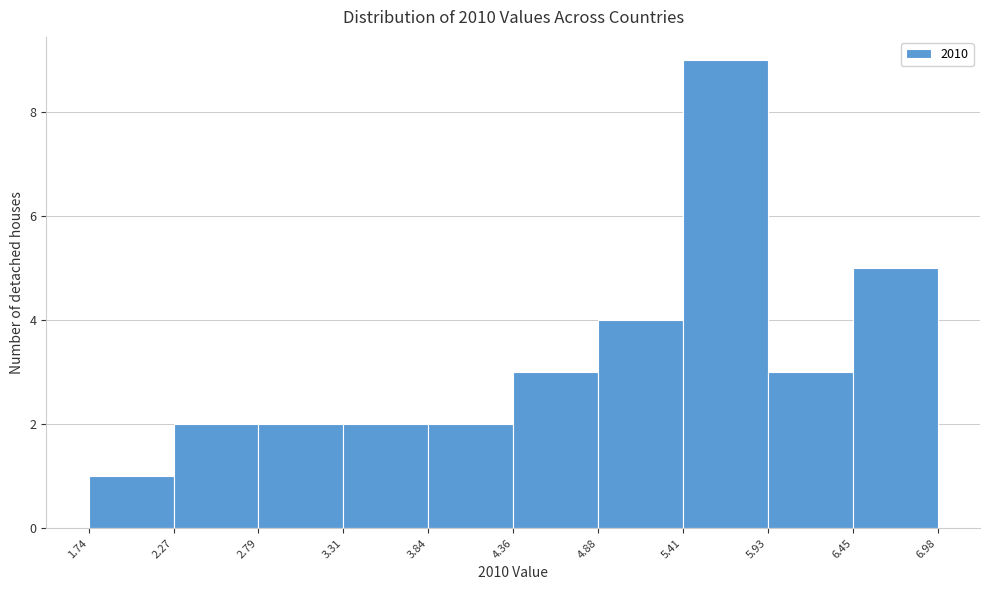

How tall is the bar that spans 4.36 to 4.88 on the x-axis? The values are not printed on the chart, so give them approximately, as read against the axis.

3